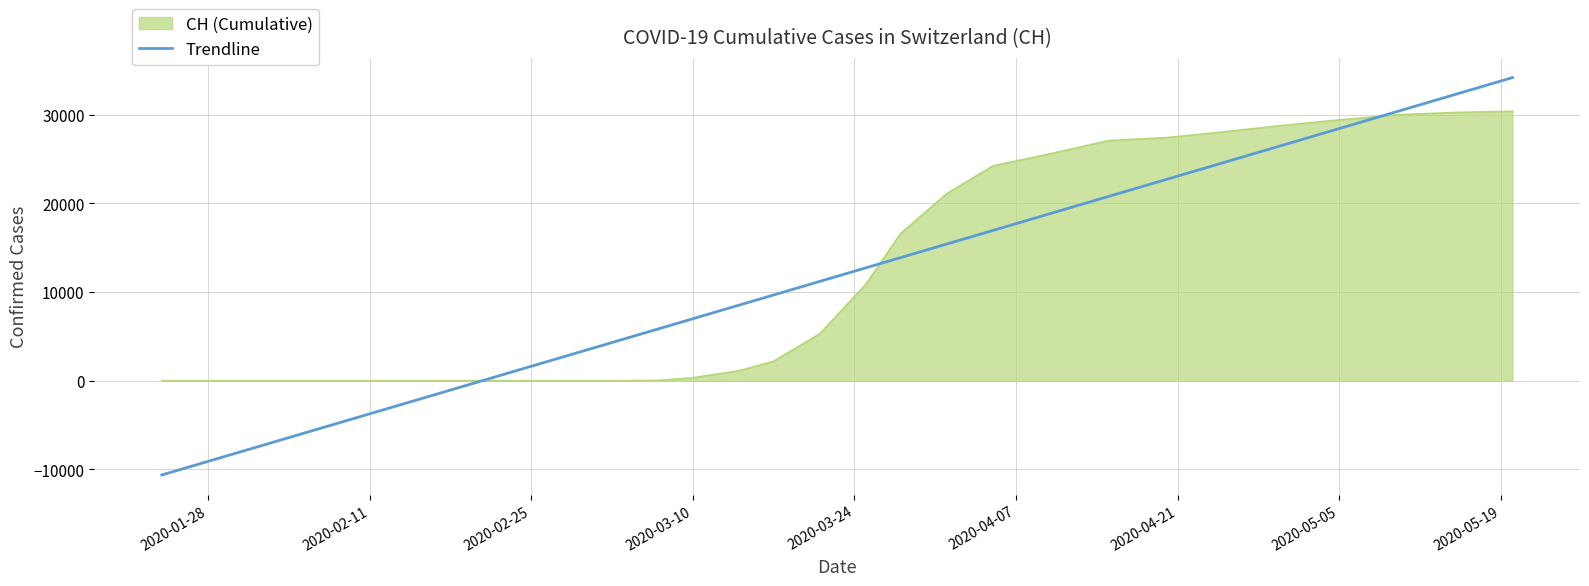

What is the maximum value shown in the chart?

34178.0